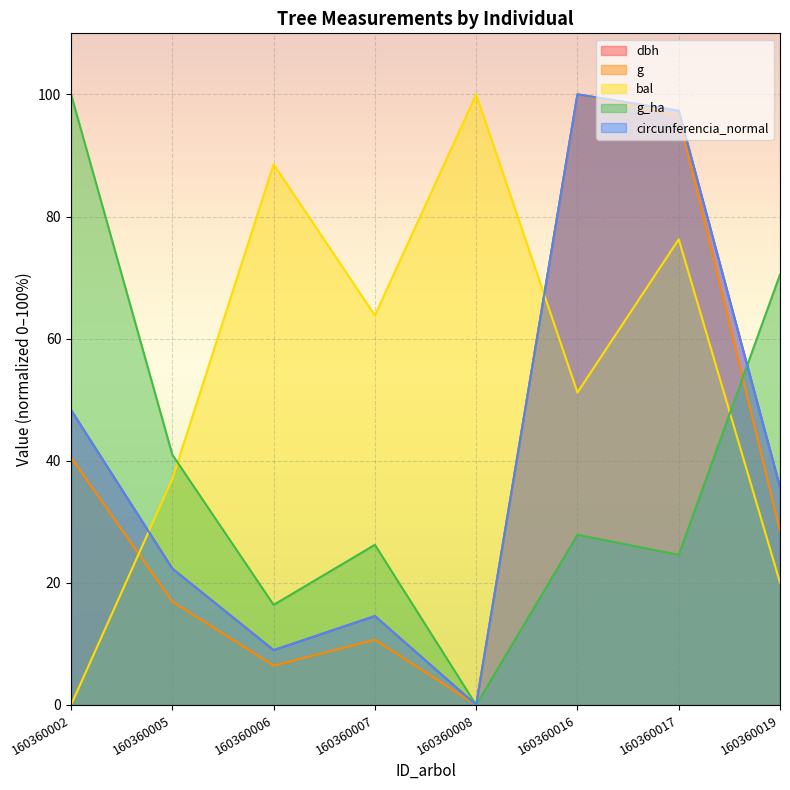

What is the average value of the dbh series?

40.9